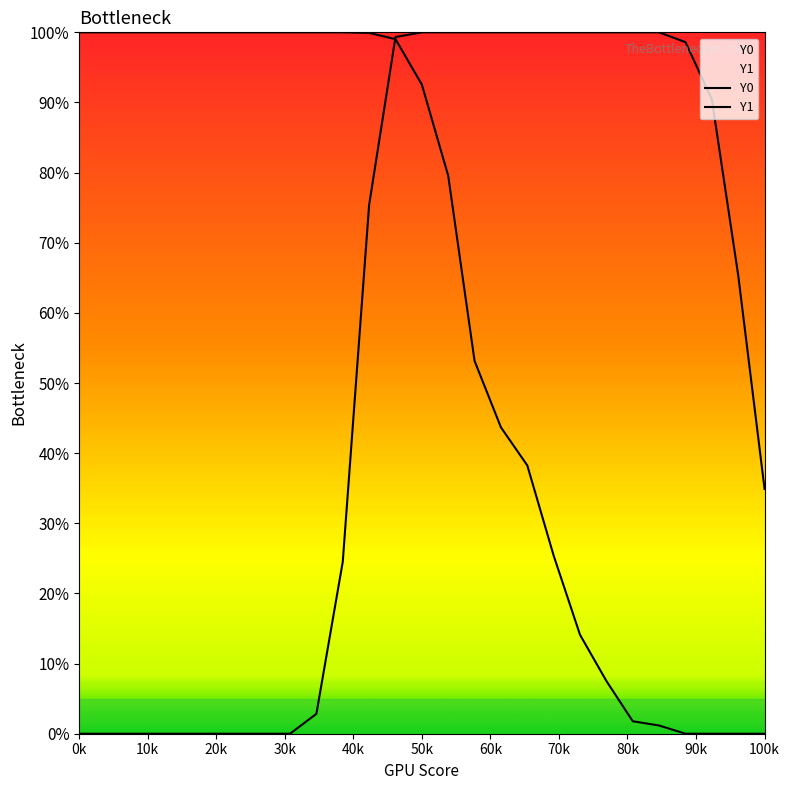

Which series reaches the maximum Y coordinate?

Y0